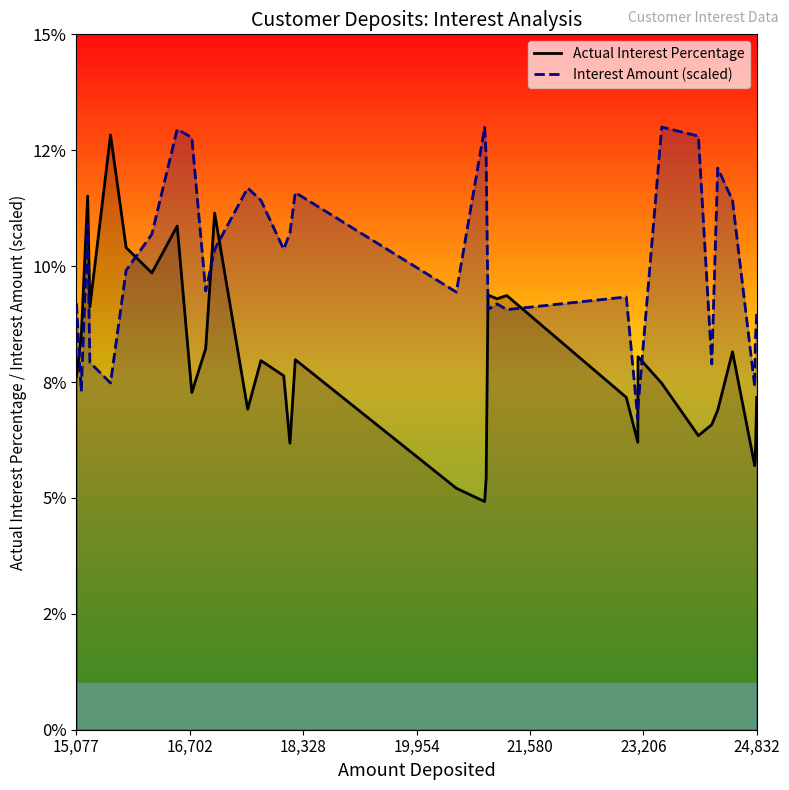

Does the chart display data point markers on the line(s)?

No